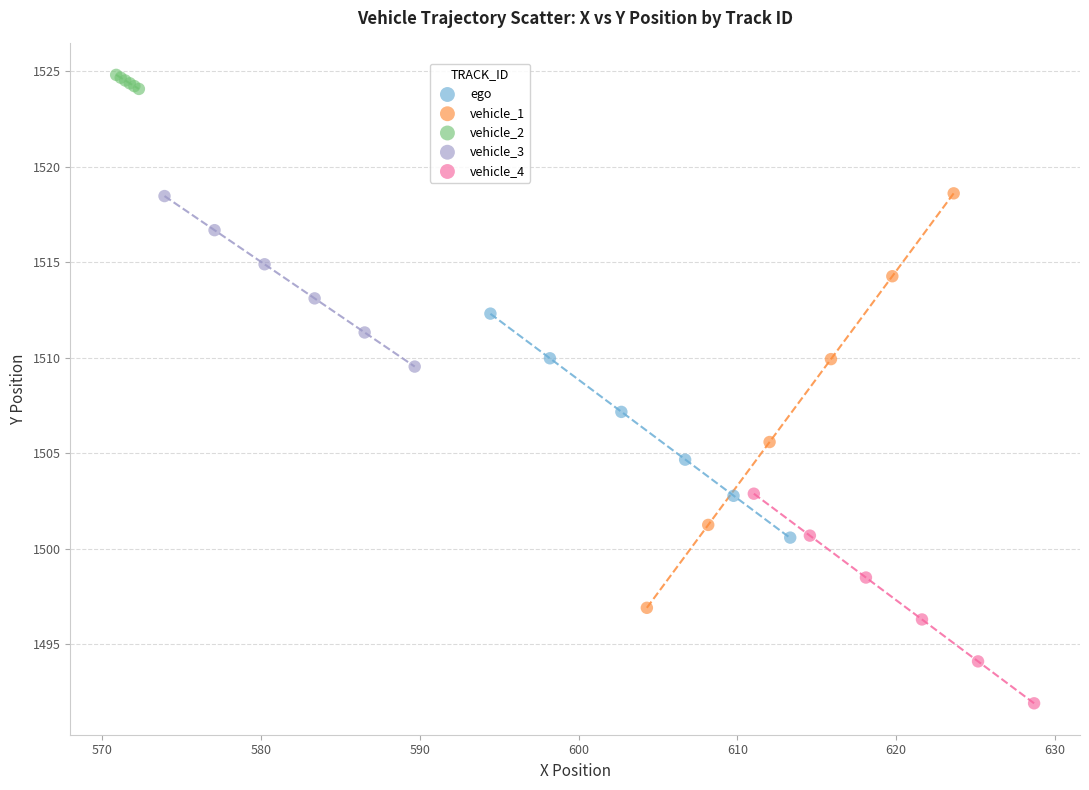

Which series has the widest spread of Y values?

vehicle_1